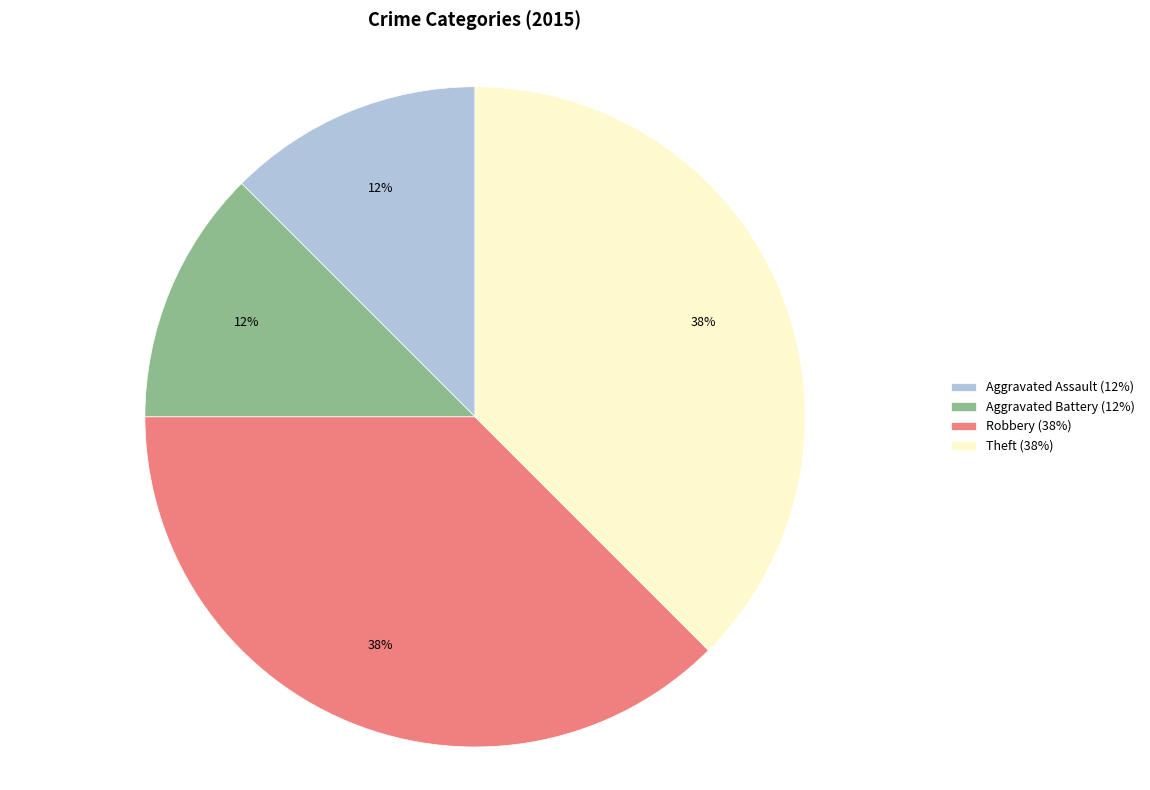

To the nearest percent, what is the average slice percentage?

25%